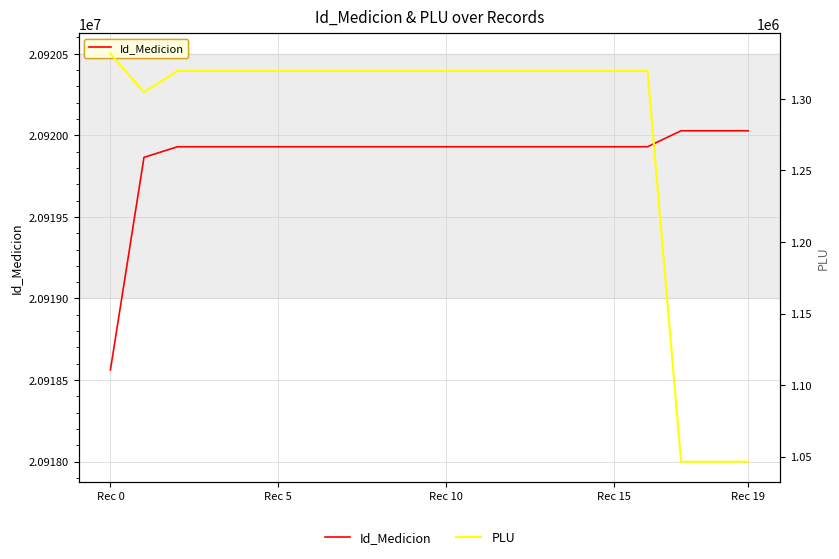

At how many categories does at least one series exceed 3603975?

20